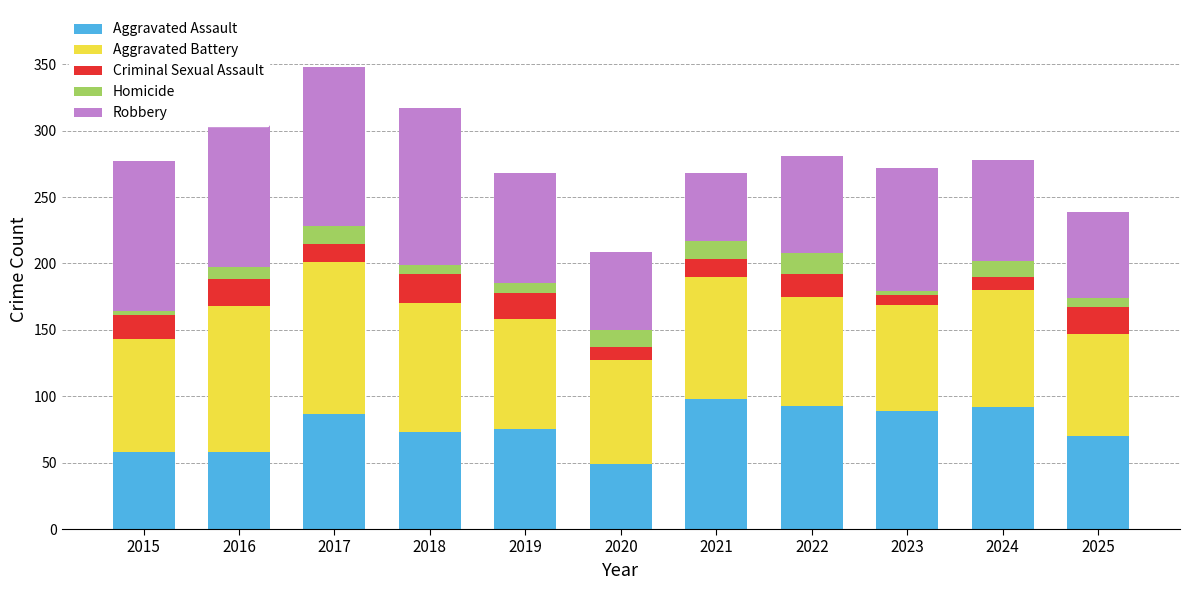

Rank the categories by Aggravated Battery value from highest to lowest.

2017, 2016, 2018, 2021, 2024, 2015, 2019, 2022, 2023, 2020, 2025